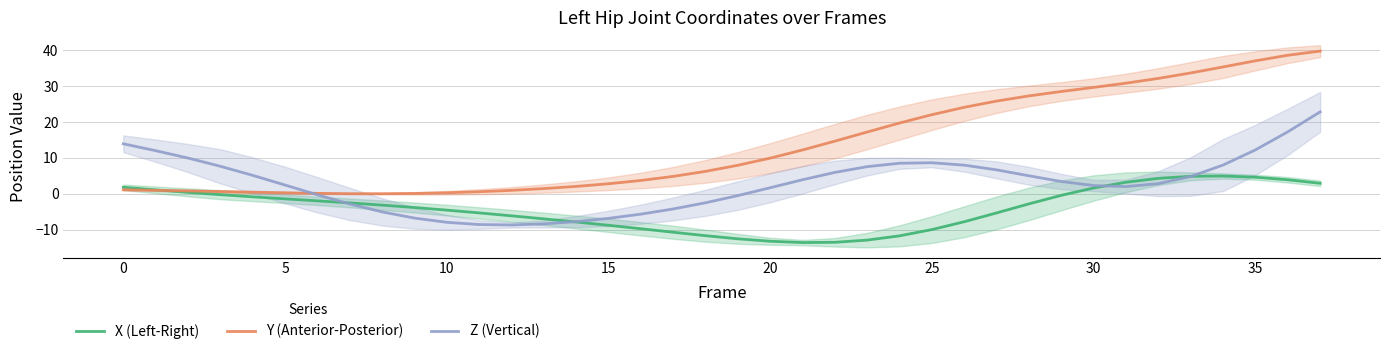

Is it true that Z (Vertical) equals 8.5 at 24?

True